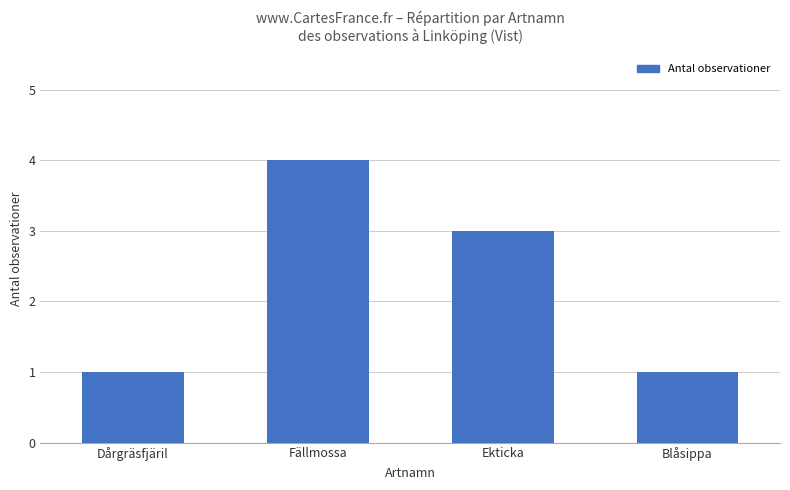

Which has a higher value, Fällmossa or Blåsippa?

Fällmossa